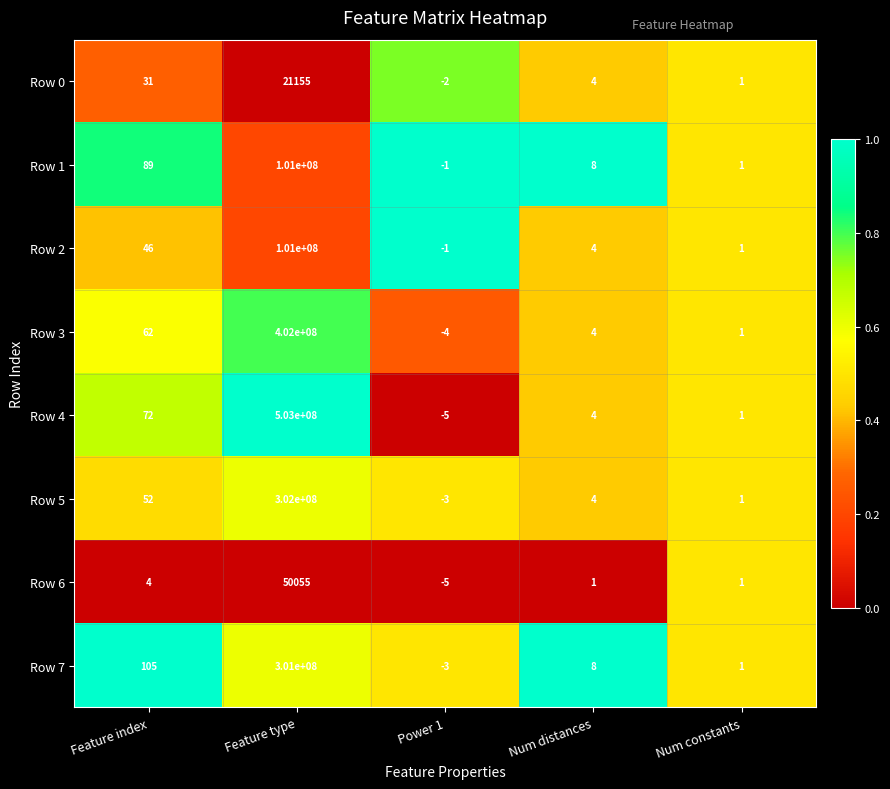

What is the smallest value displayed?

-5